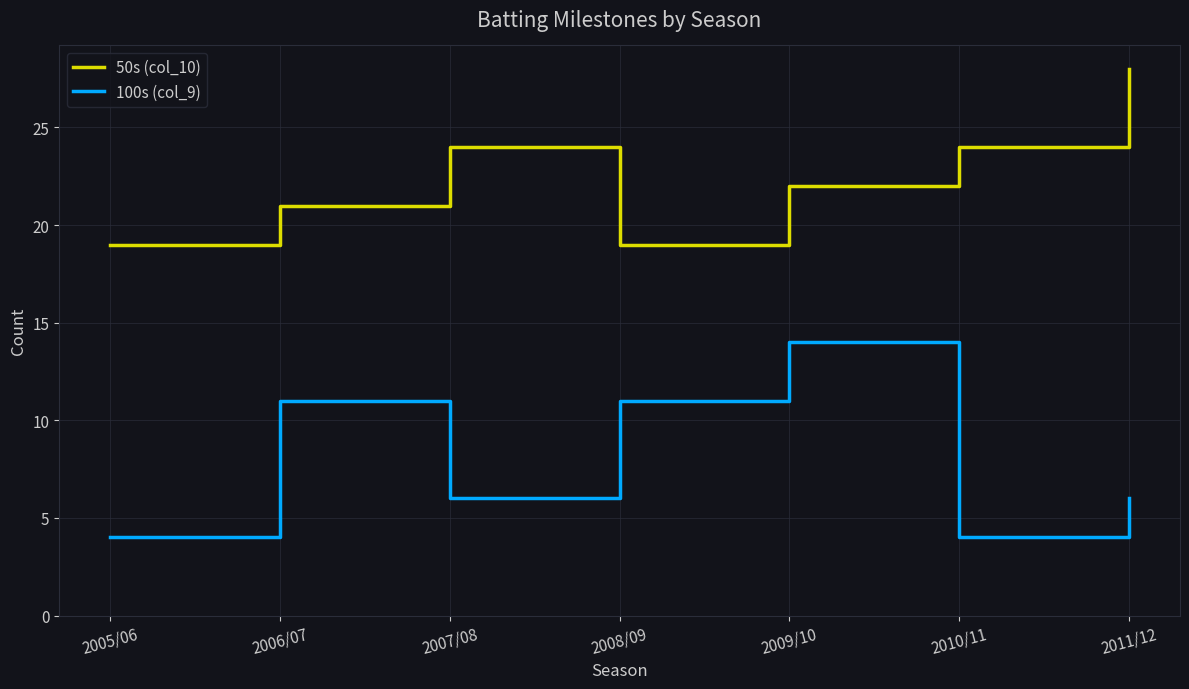

What is the sum of all 50s (col_10) values?

157